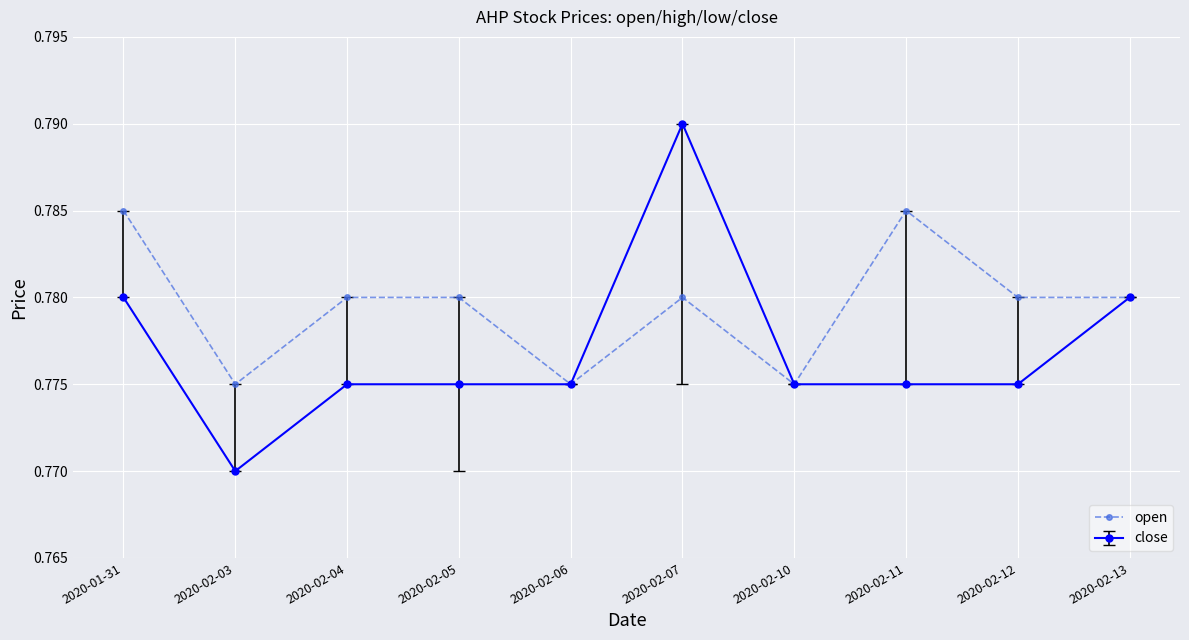

Is the value of close at 2020-02-04 greater than the value of open at 2020-02-11?

No